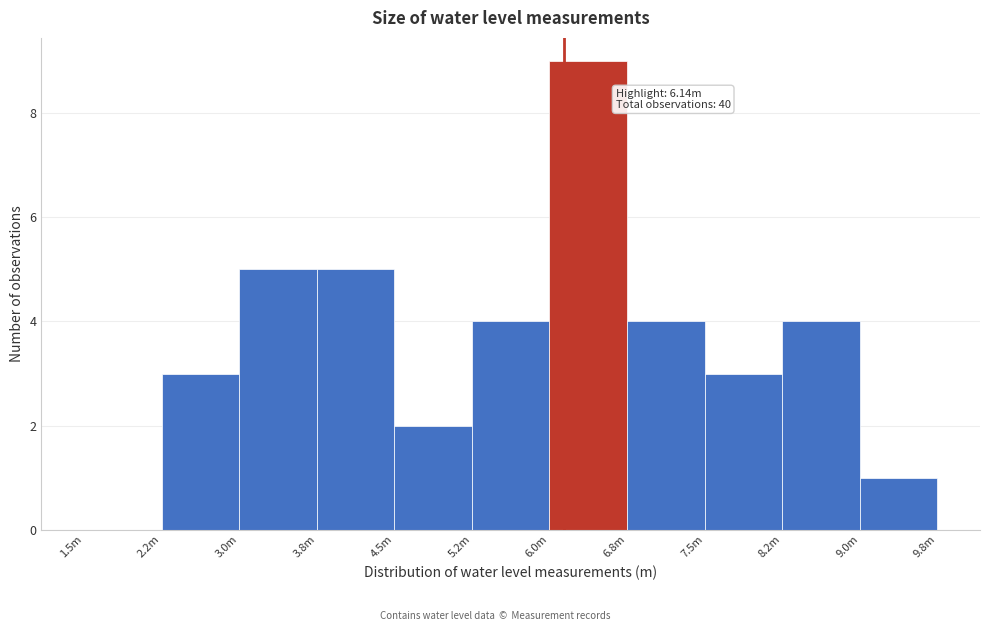

Reading left to right, transcribe all the data shown in this chart.

1.5m=0	2.2m=3	3.0m=5	3.8m=5	4.5m=2	5.2m=4	6.0m=9	6.8m=4	7.5m=3	8.2m=4	9.0m=1